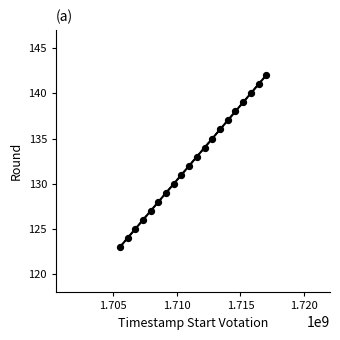

What is the range of X values (max minus min)?

11491200